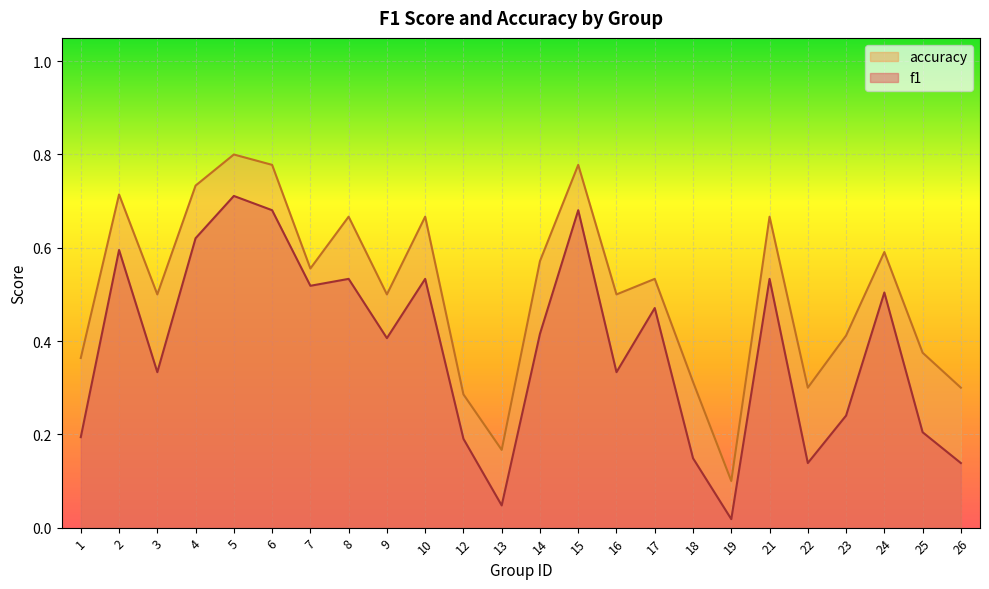

What is the spread (max minus min) of values at 16?

0.2